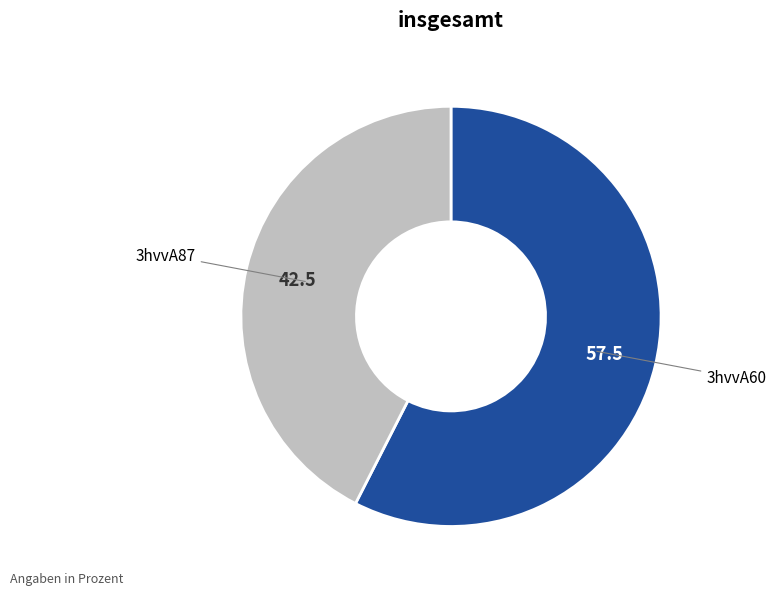

Which slice represents more than half of the pie?

3hvvA60